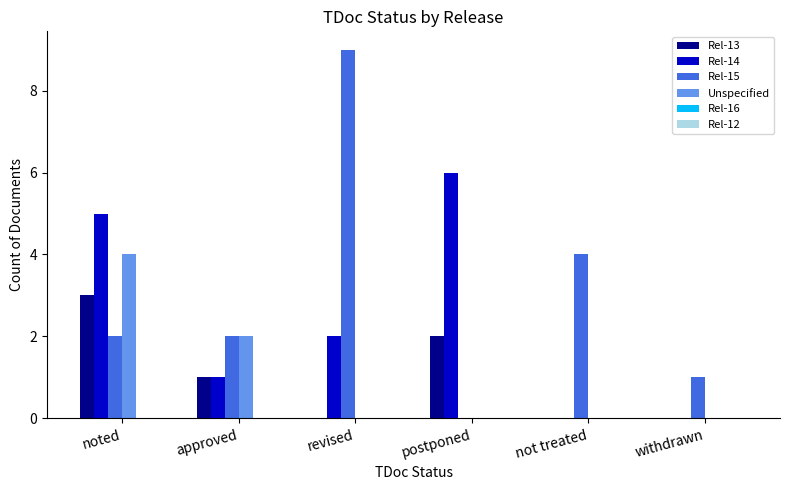

Is it true that Rel-13 equals 0 at not treated?

True